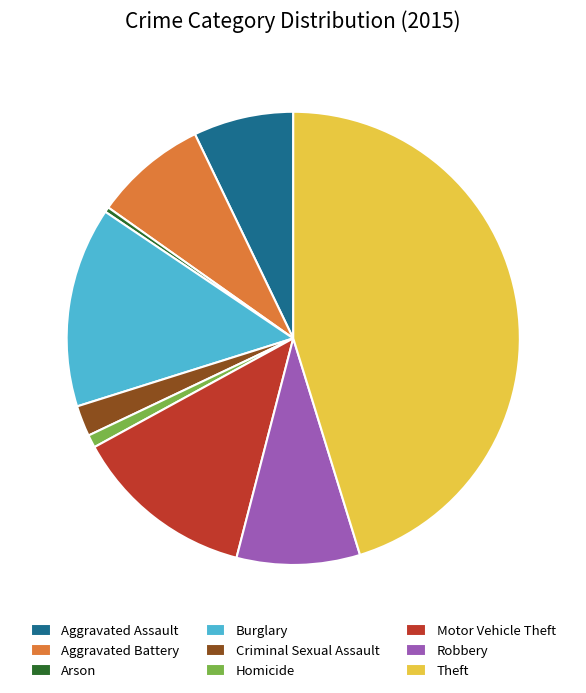

Count the number of slices in the pie.

9